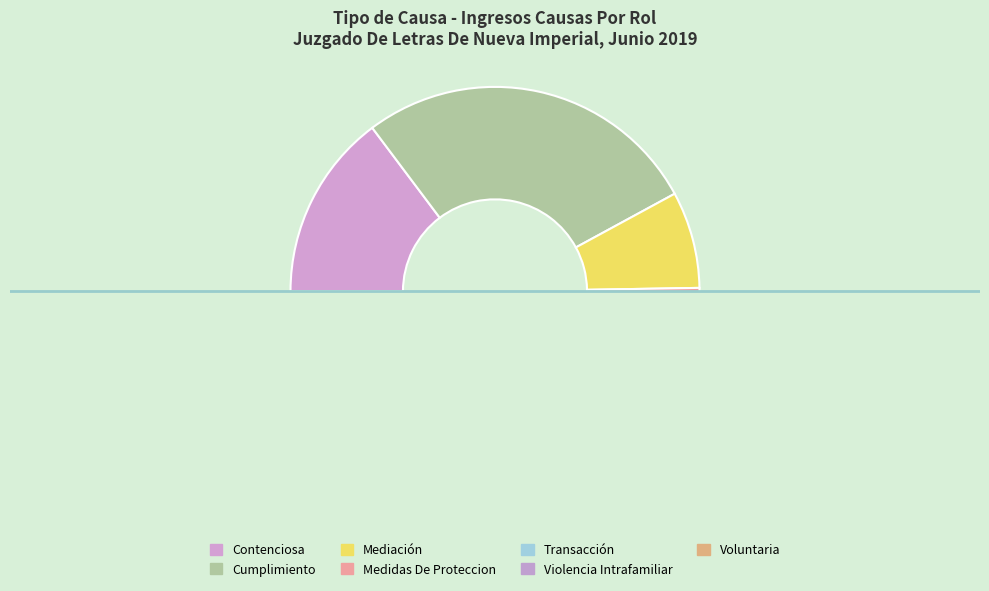

How many slices are in this pie chart?

7